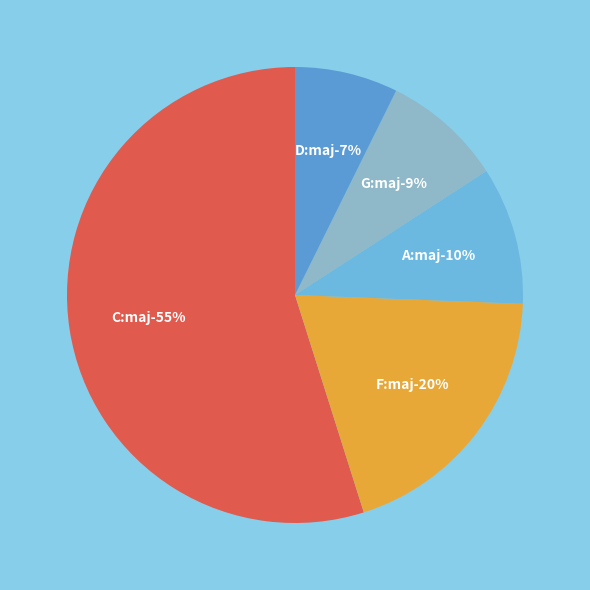

How many slices are in this pie chart?

5